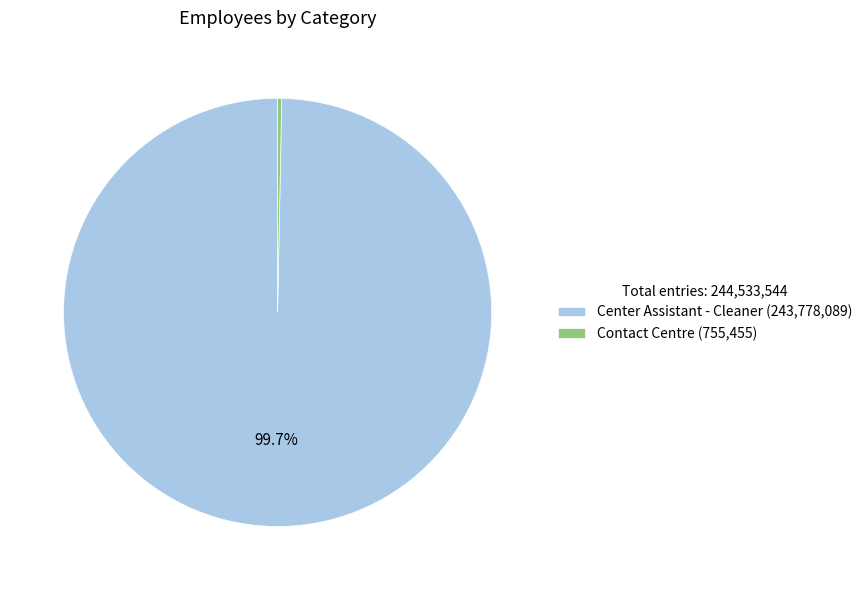

To the nearest percent, what is the average slice percentage?

50%